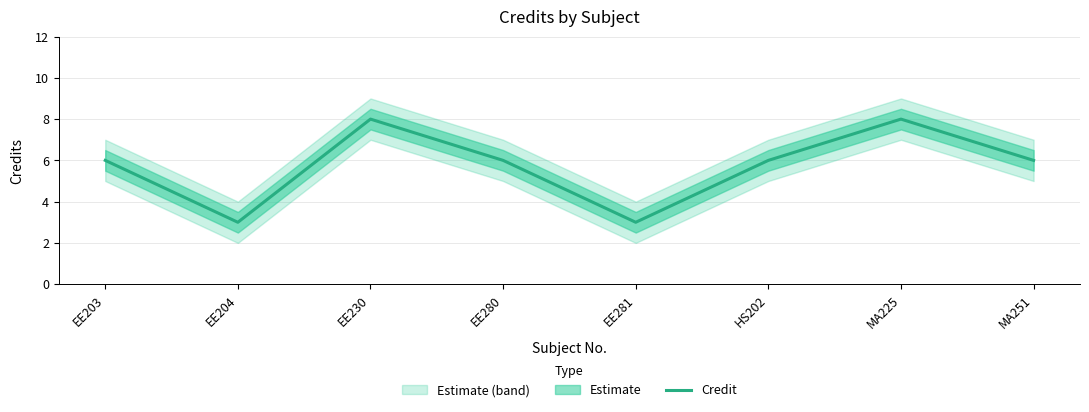

Rank the categories by value from highest to lowest.

EE230, MA225, EE203, EE280, HS202, MA251, EE204, EE281